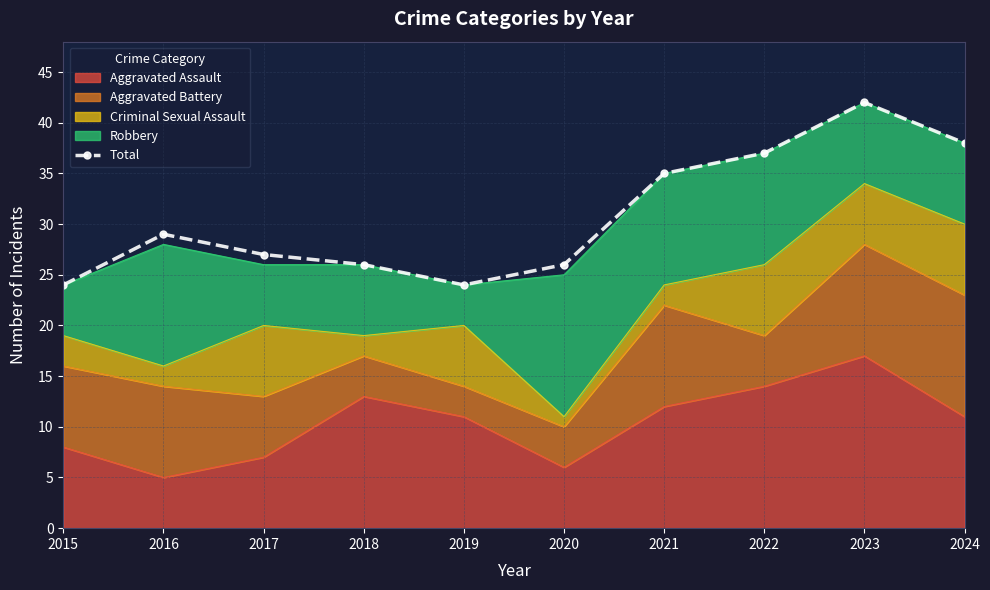

How many points are lower than both their immediate neighbors (excluding endpoints)?

1